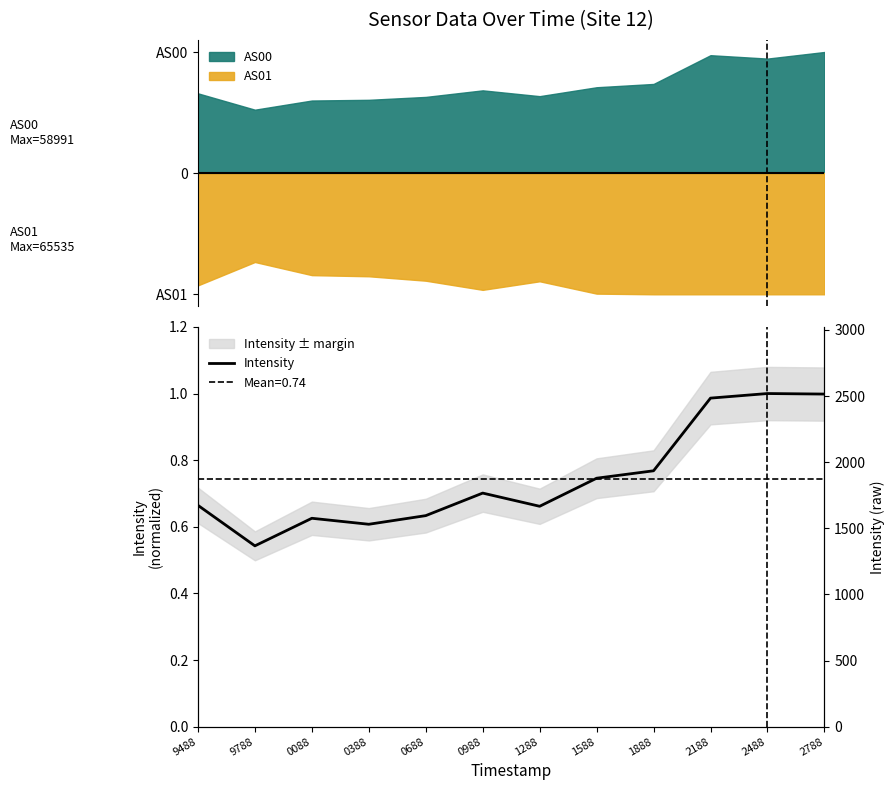

True or false: there are more than 2 points higher than both neighbors.

True